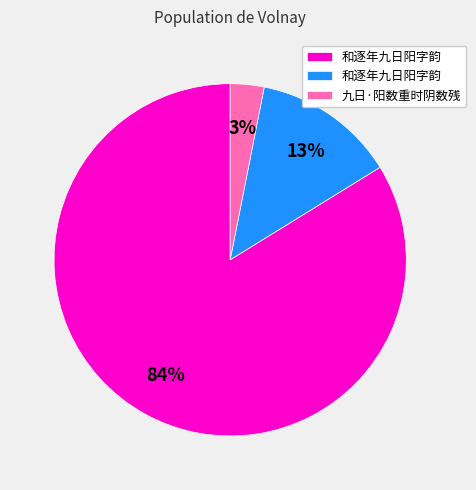

Is there a majority slice in this chart?

Yes